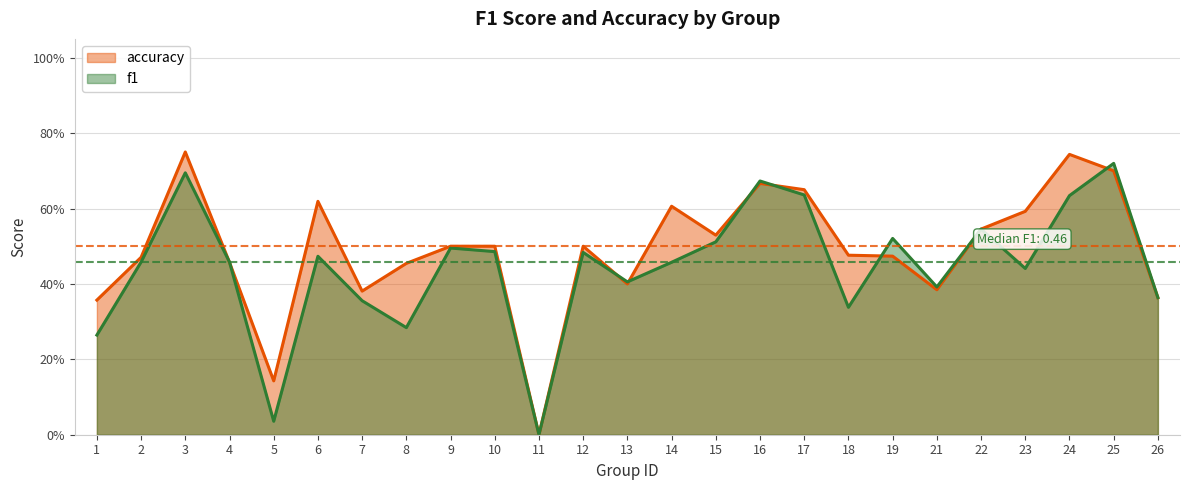

Which category has the lowest value in the accuracy series?

11